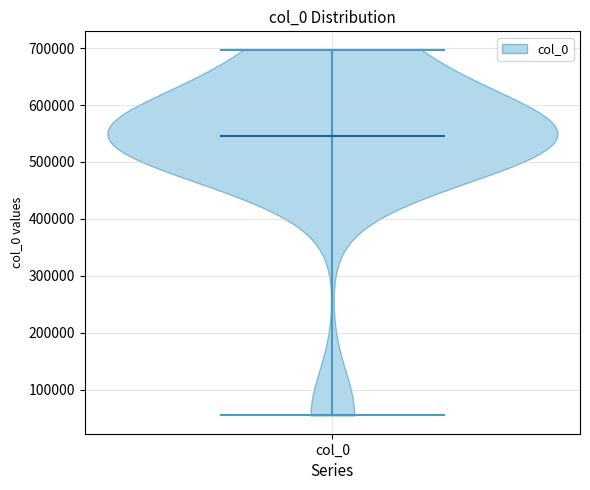

Read this violin plot against the y-axis: where its median line is, and the lowest and highest points the violin reaches. The values are not printed on the chart, so give them approximately, as read against the axis.

median line 550000, lowest point 50000, highest point 700000